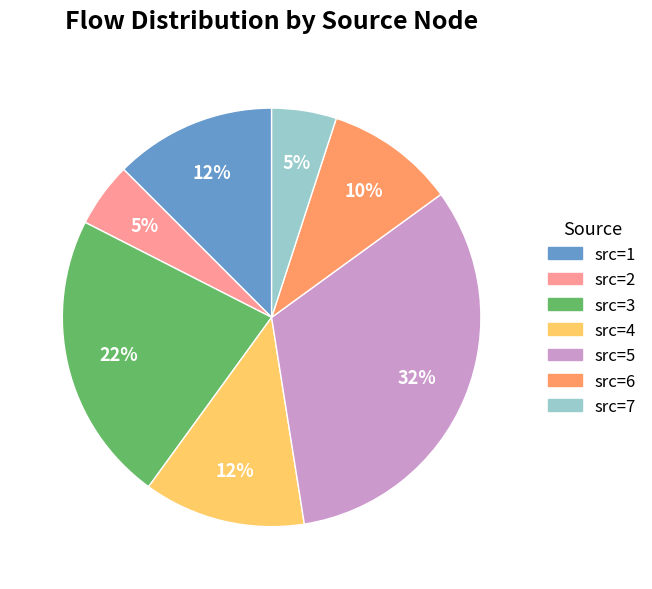

To the nearest percent, what is the difference between the largest and smallest slice percentages?

27%